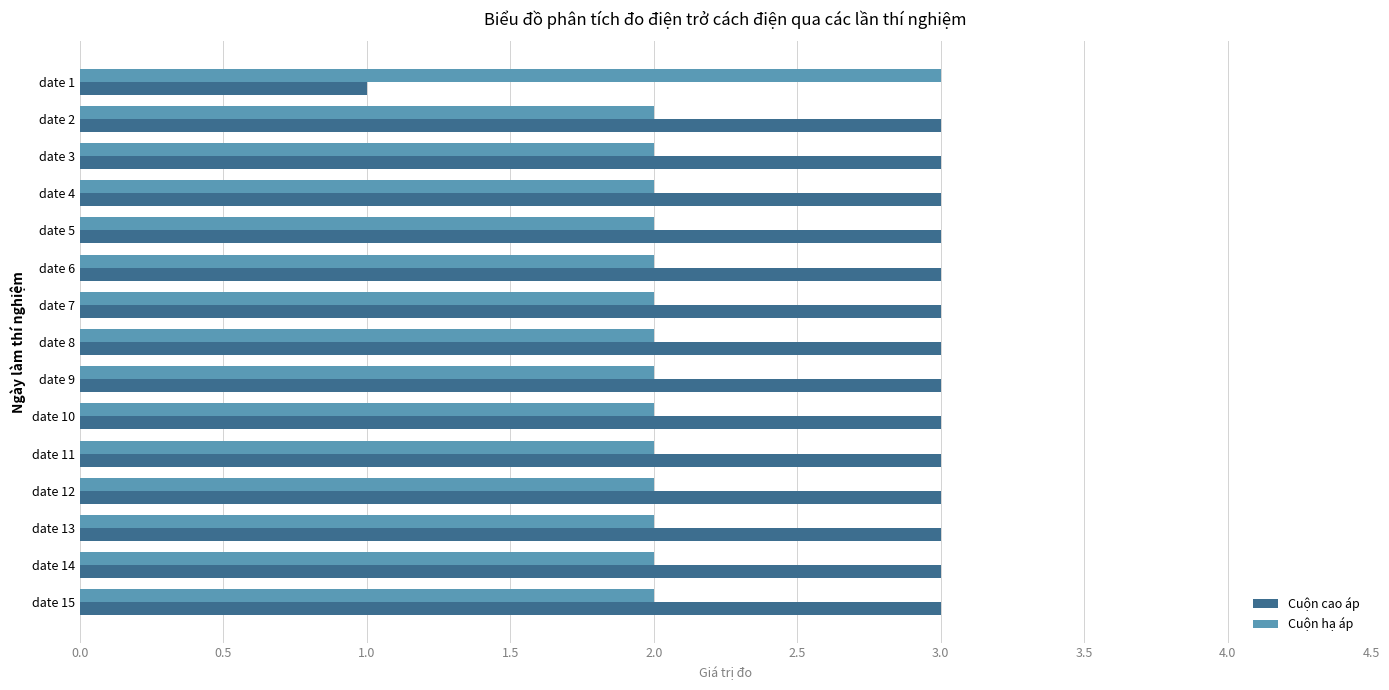

Rank the series by their average value, from lowest to highest.

Cuộn hạ áp, Cuộn cao áp